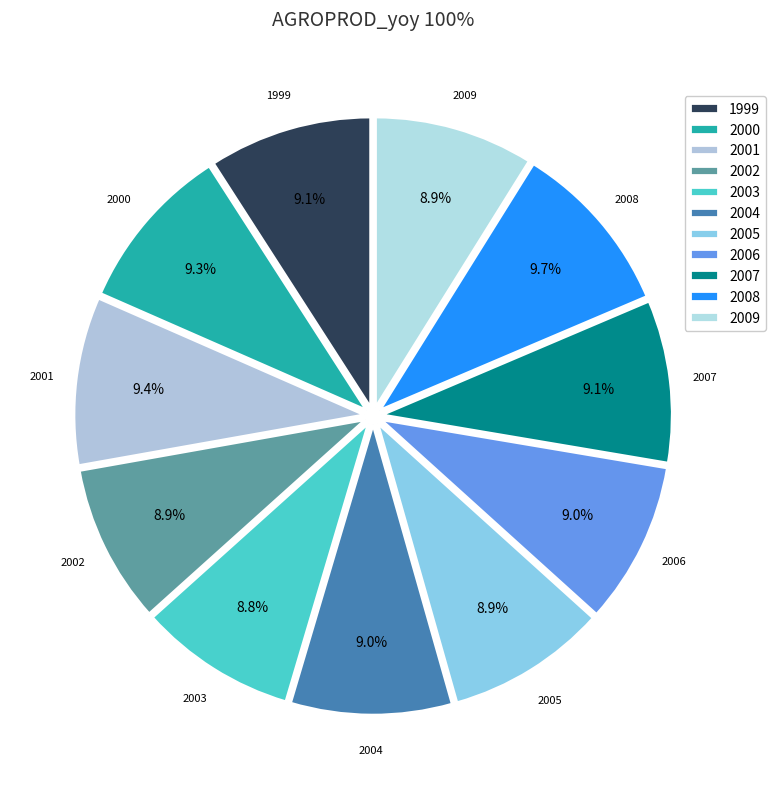

What portion of the pie excludes 2001?

90.6%